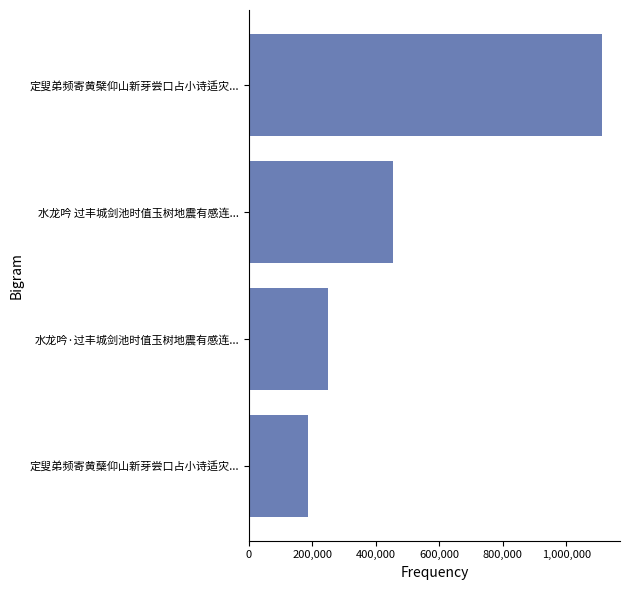

Read the value at 定叟弟频寄黄蘖仰山新芽尝口占小诗适灾..., to the nearest 50.

186550